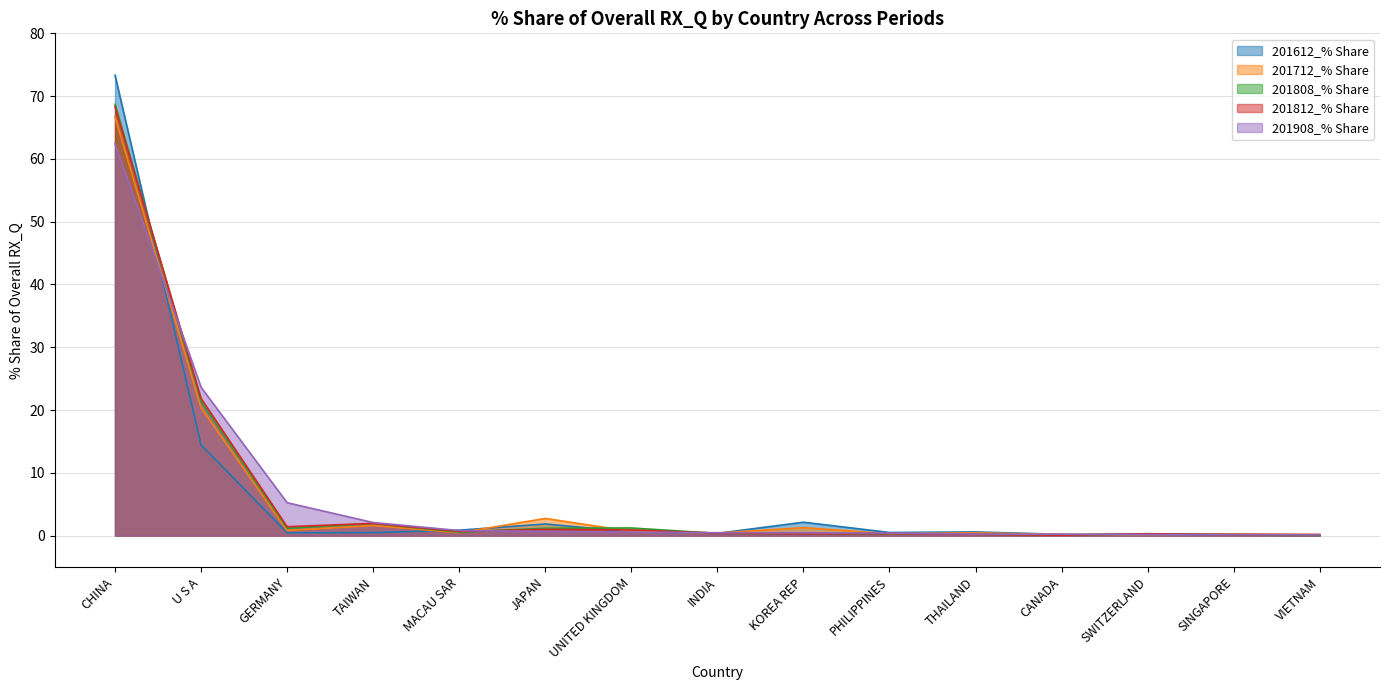

How many lines are shown in the chart?

5